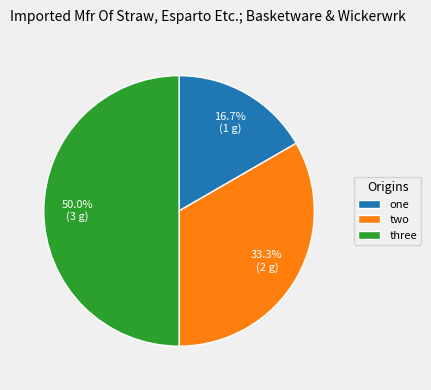

How many segments does this pie chart have?

3